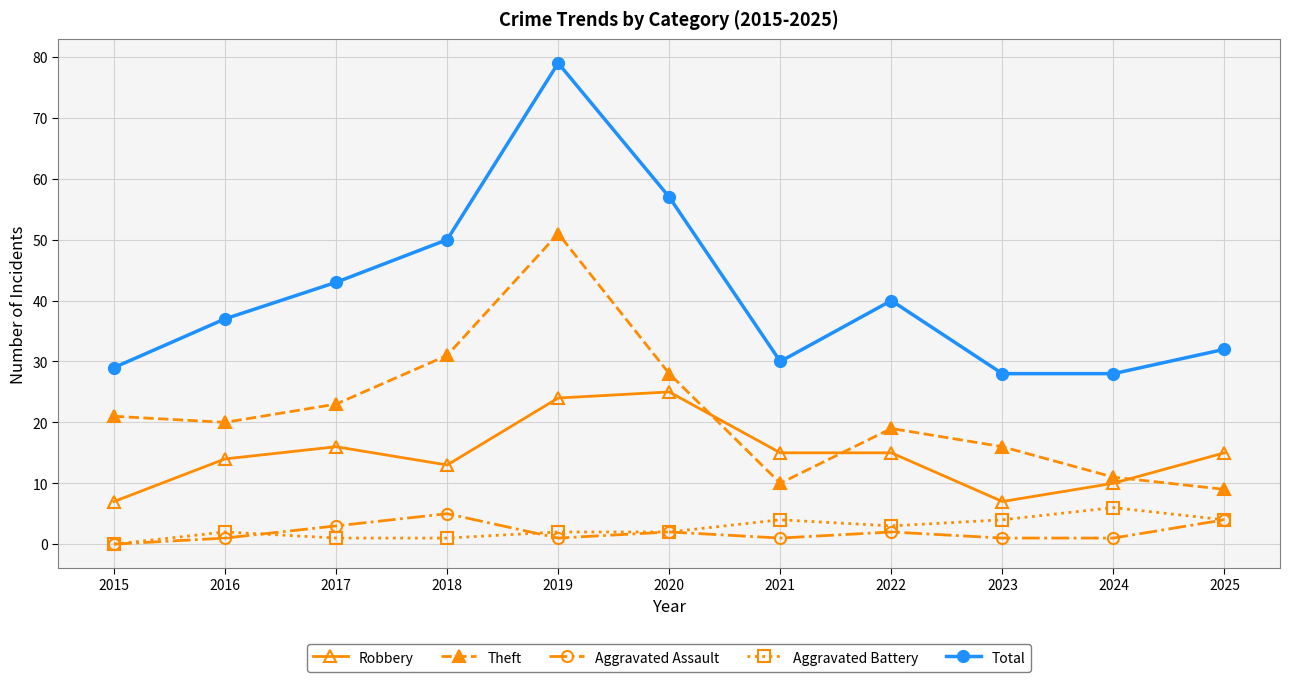

What is the highest value of the Aggravated Battery series?

6